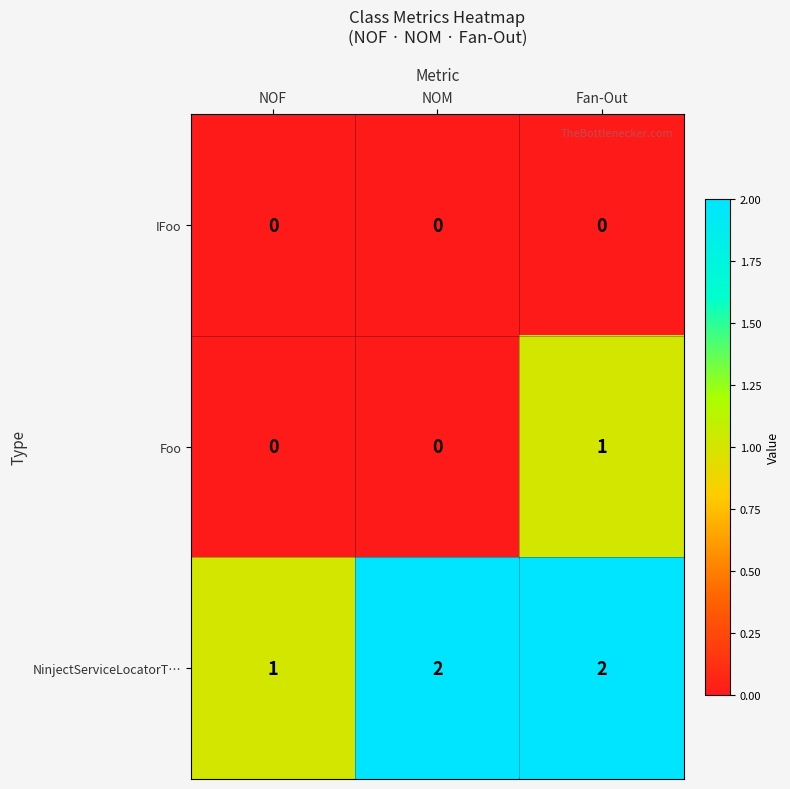

What is the sum of all NinjectServiceLocatorT… values?

5